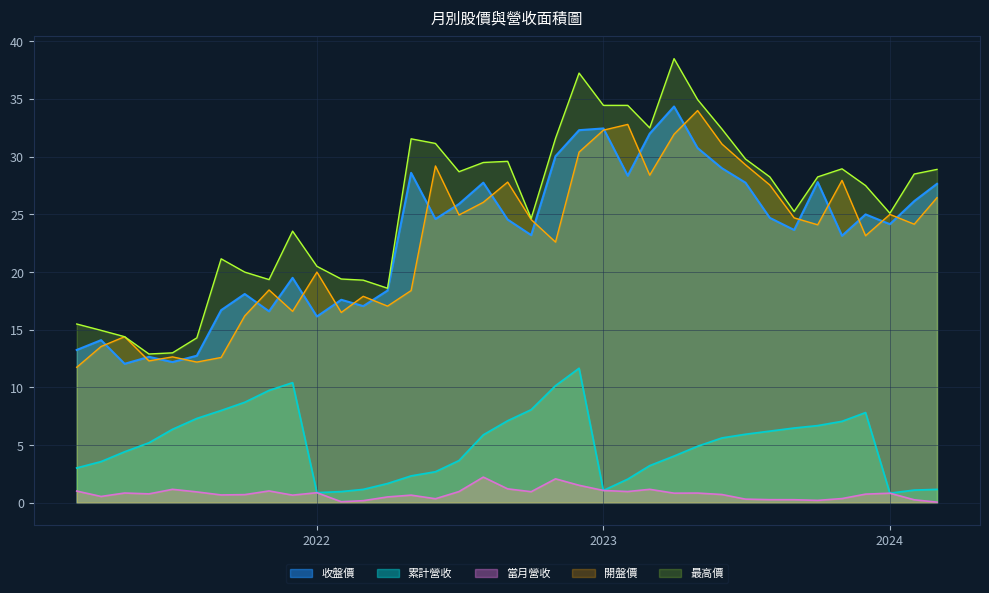

How many lines are shown in the chart?

5